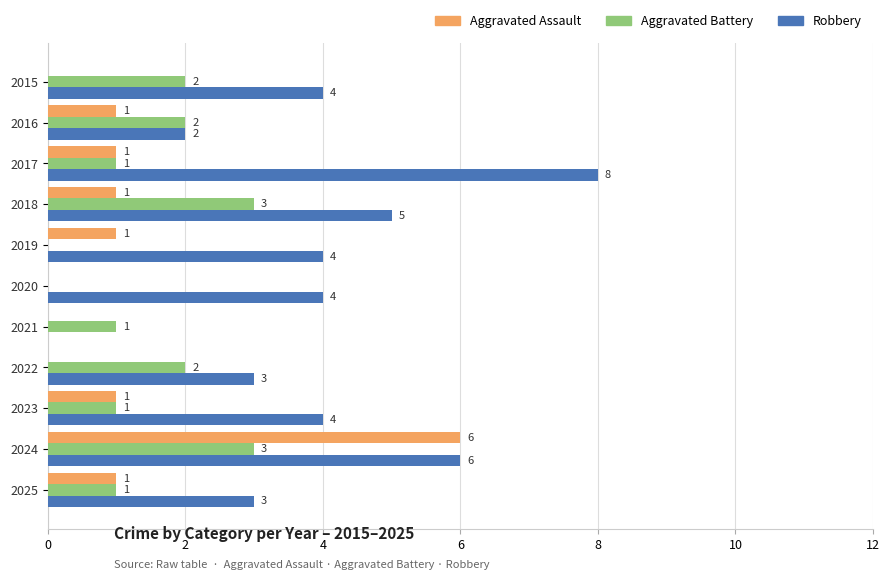

What is the sum of the Robbery values at 2019 and 2015?

8